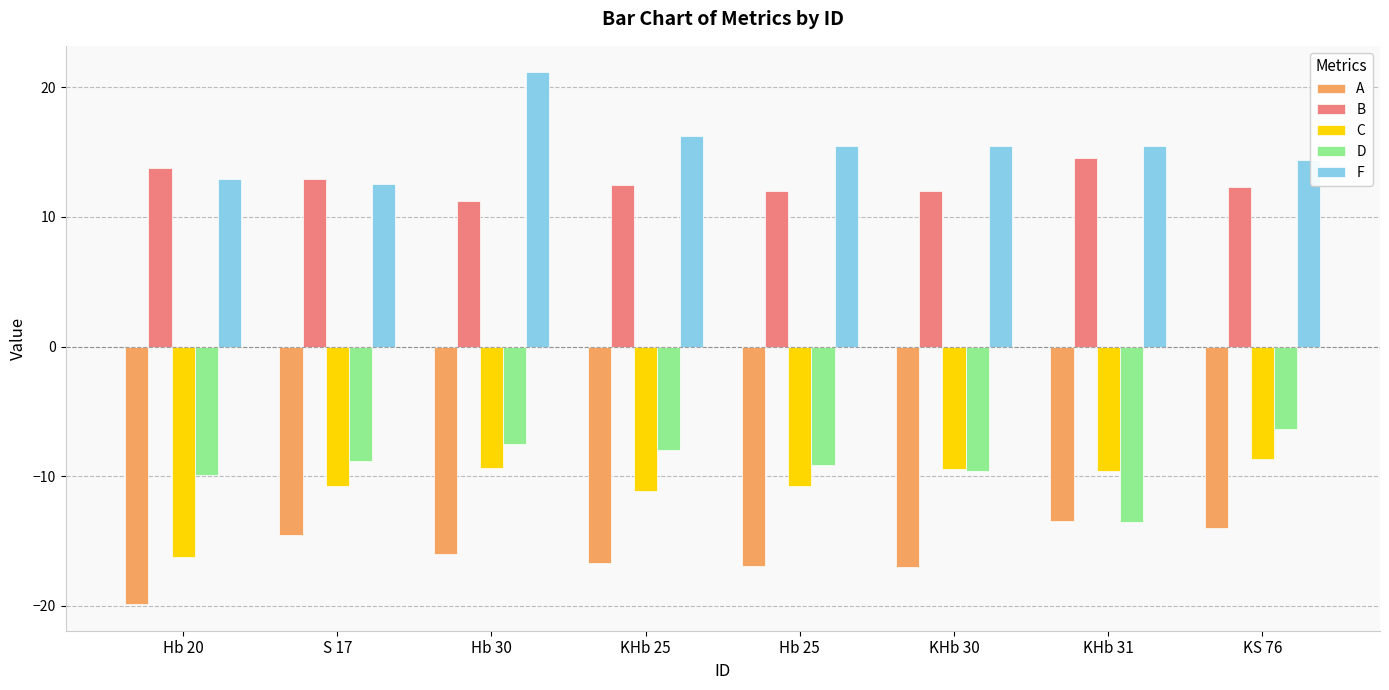

True or false: B has a value of 12.5 at KHb 25.

True